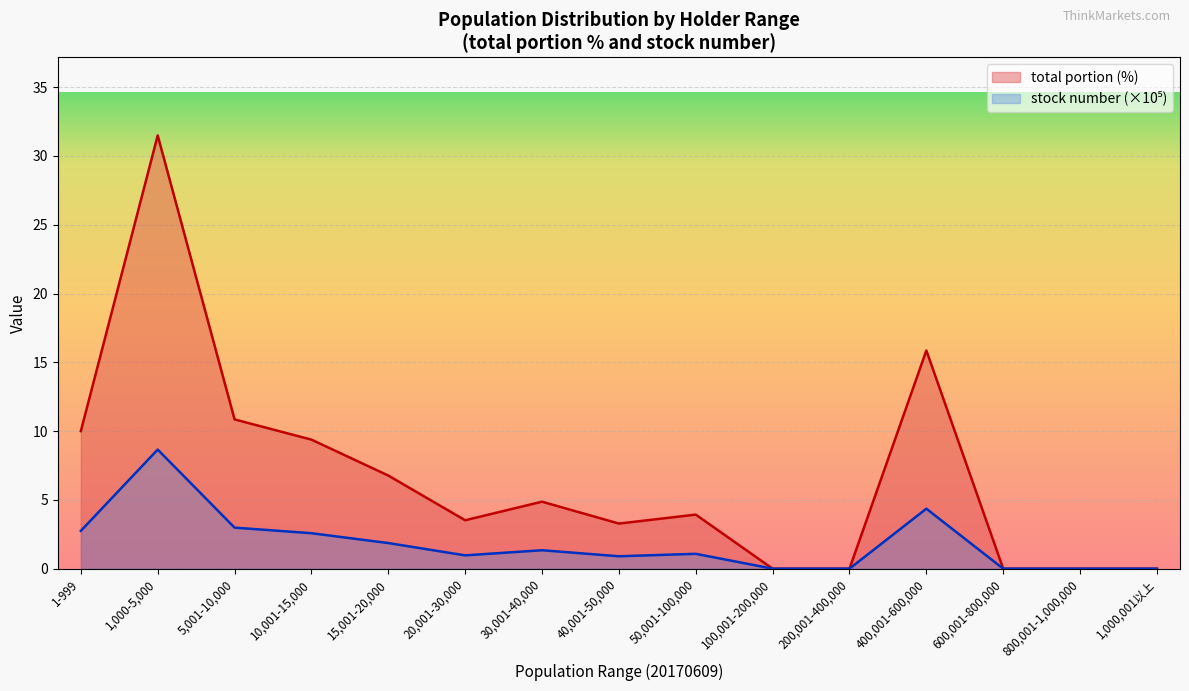

Where is the first local maximum for stock number?

1,000-5,000